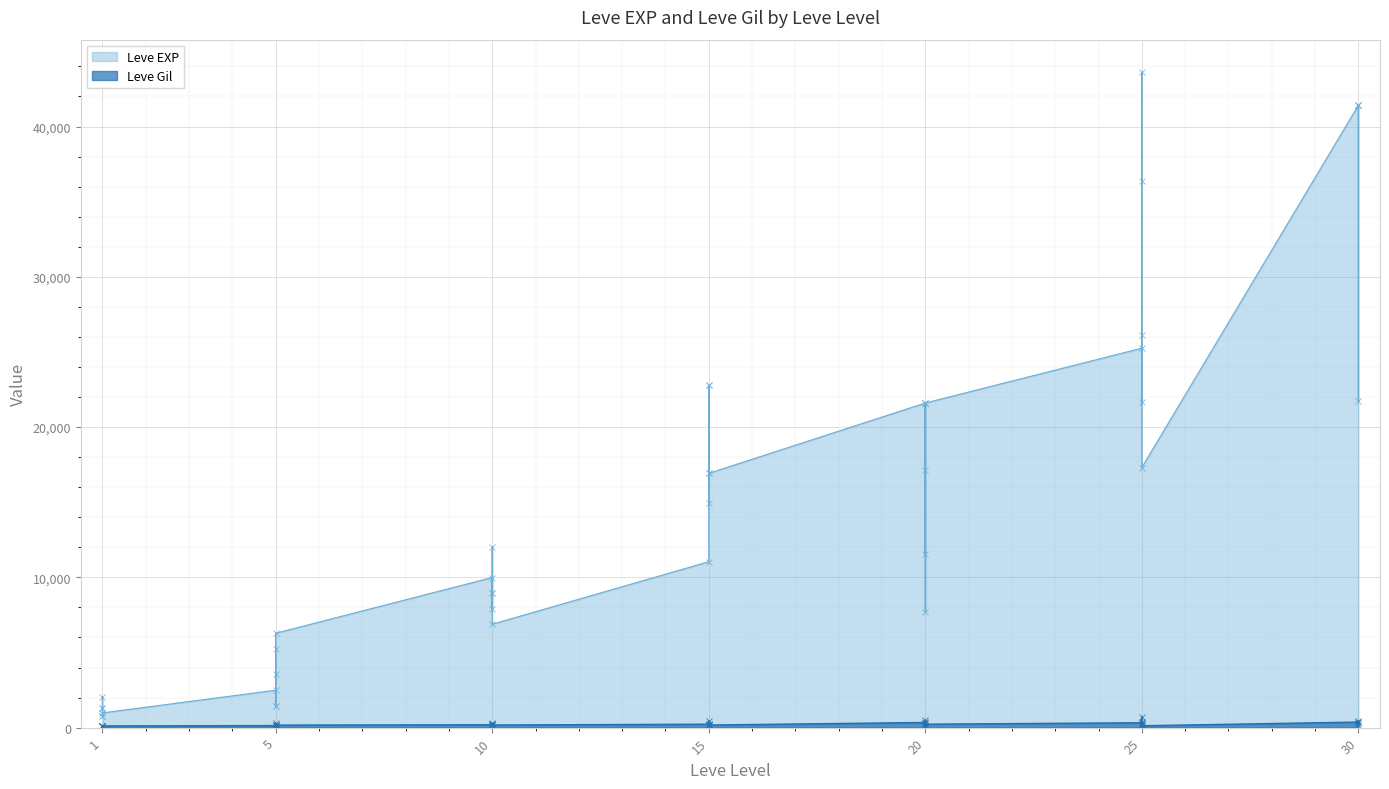

Where does the Leve EXP series first go above 12030?

15